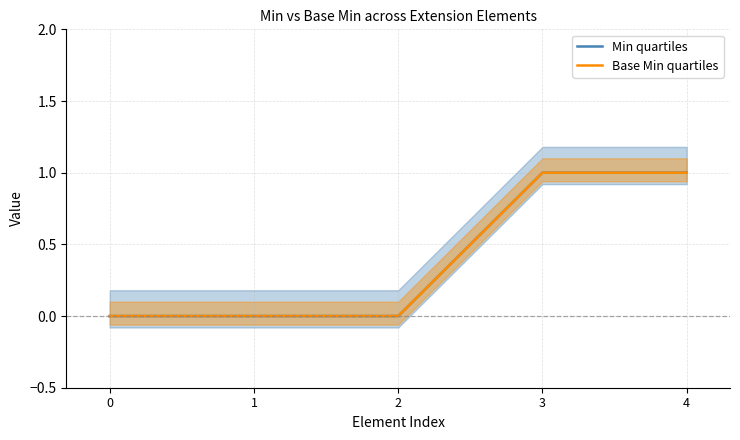

The Min quartiles series shows 2 at 3. True or false?

False